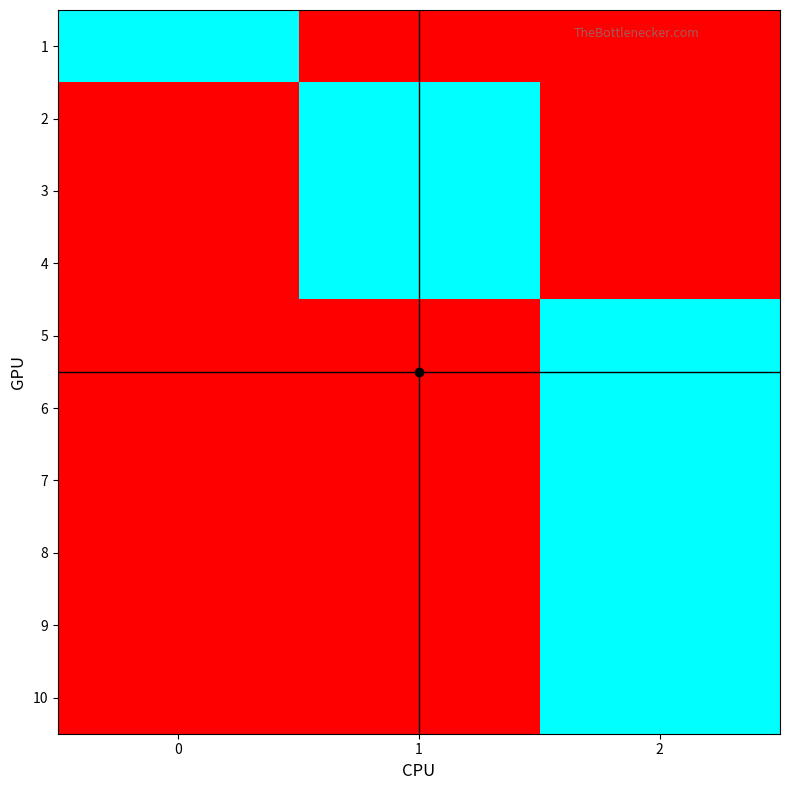

What is the total value across all series at 2?

6